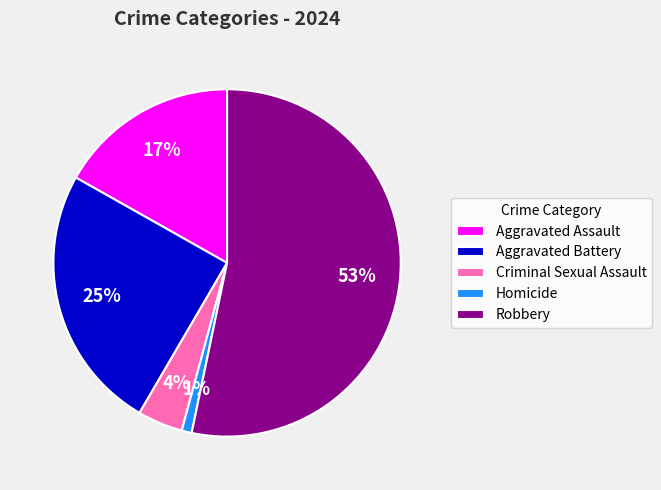

How many segments does this pie chart have?

5